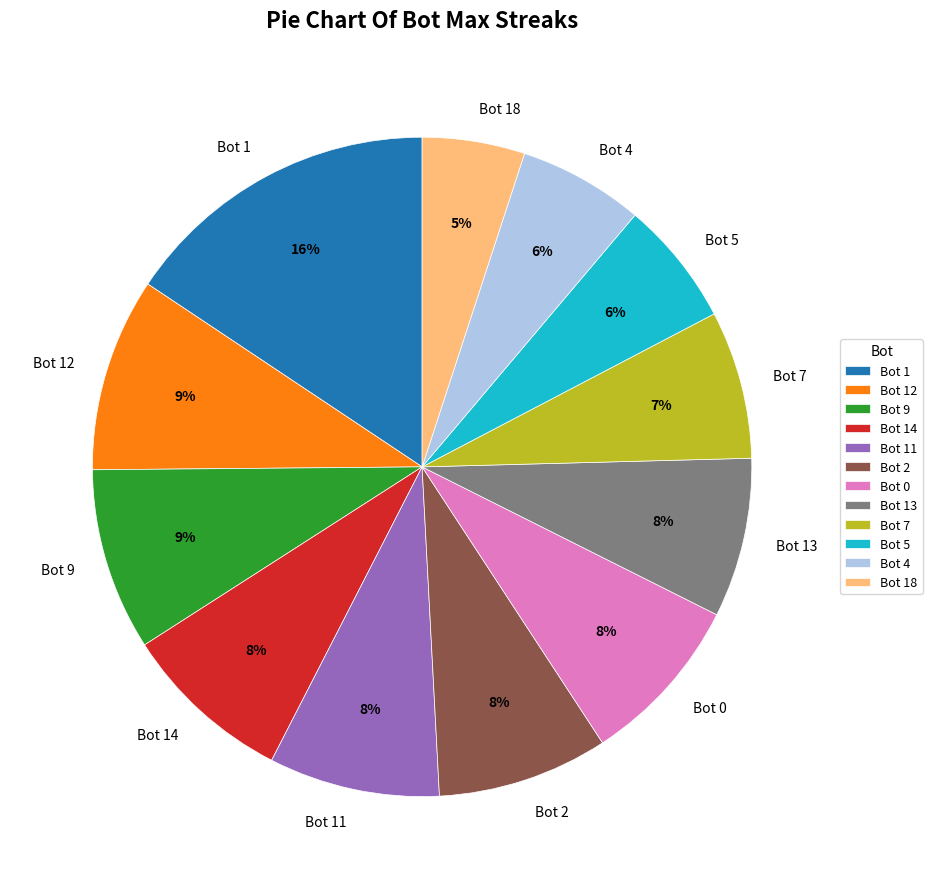

How many segments does this pie chart have?

12